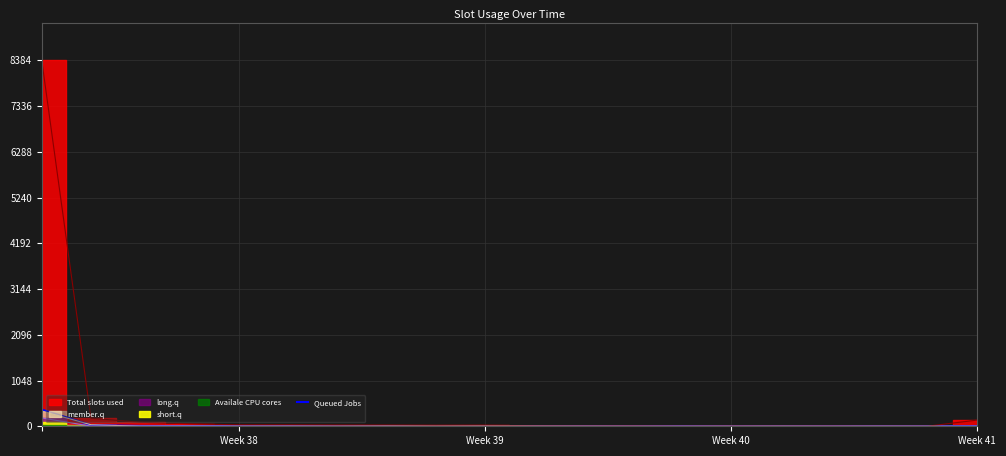

What is the highest value of the Queued Jobs series?

383